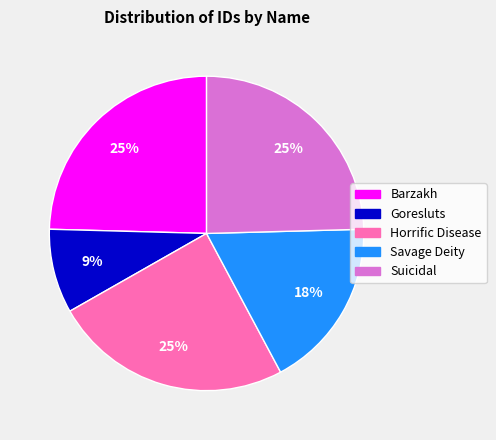

Between Barzakh and Savage Deity, which is larger?

Barzakh